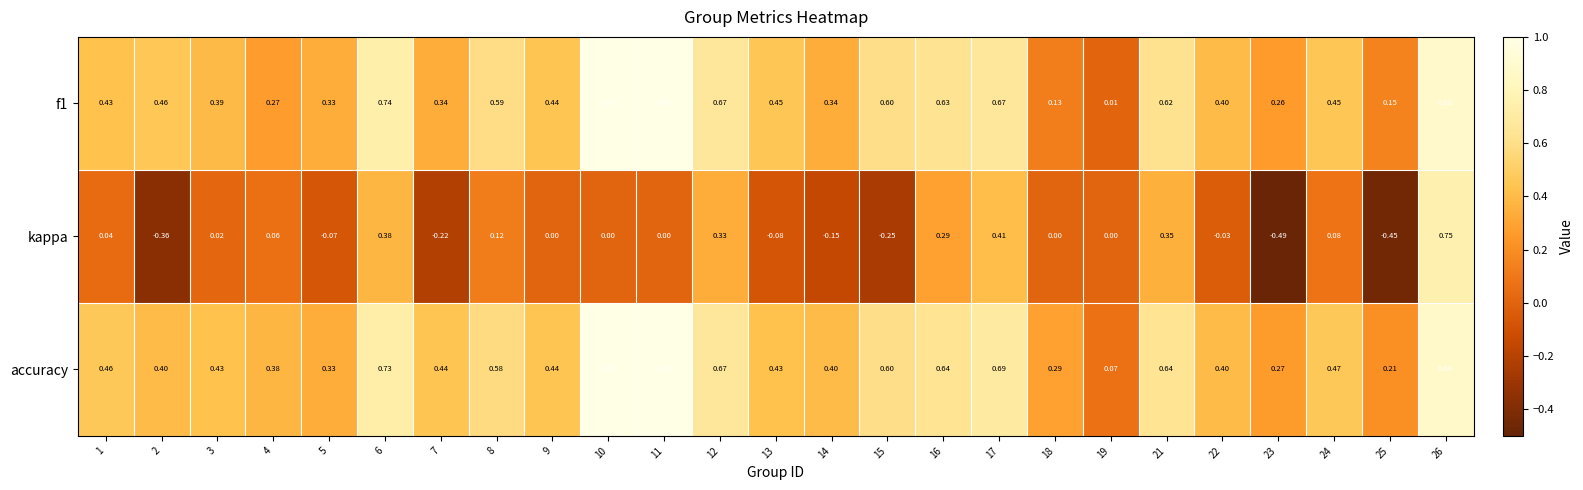

Is the value of accuracy at 7 greater than the value of kappa at 13?

Yes